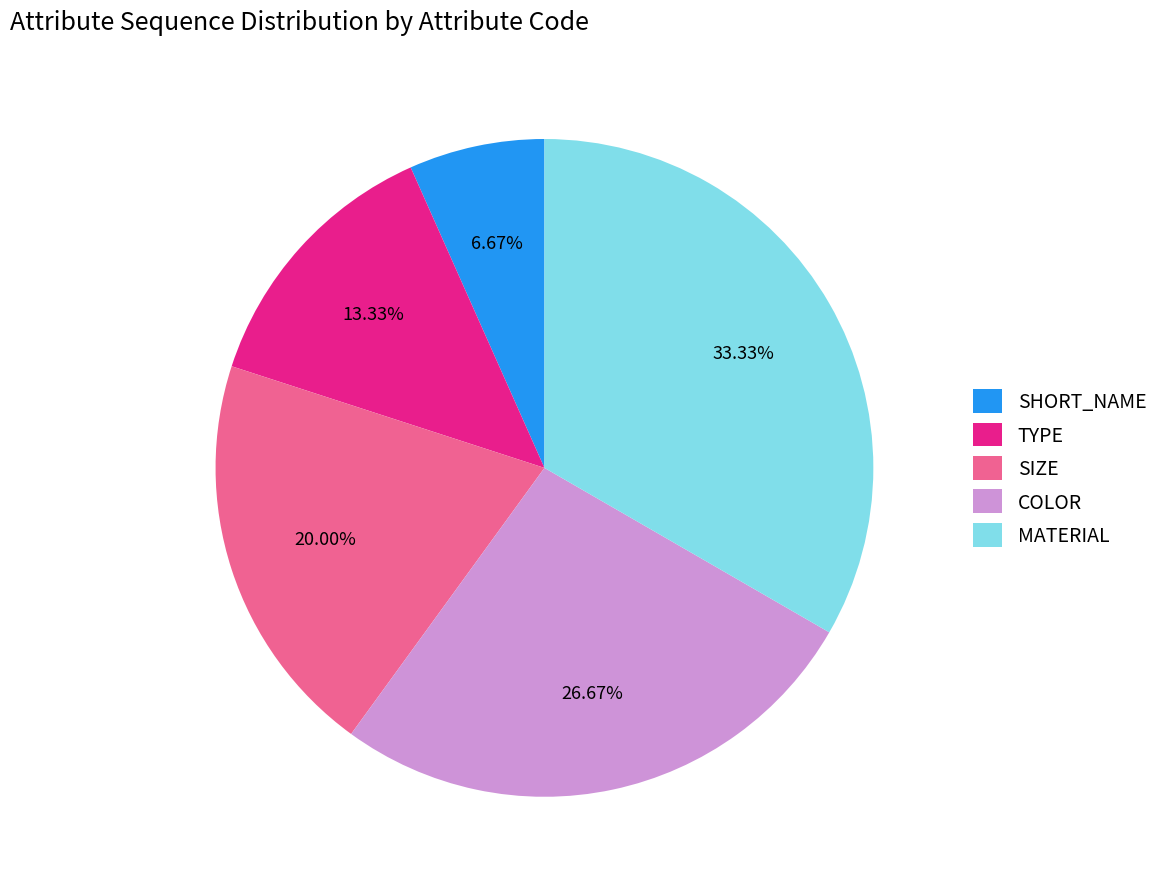

Is there a majority slice in this chart?

No